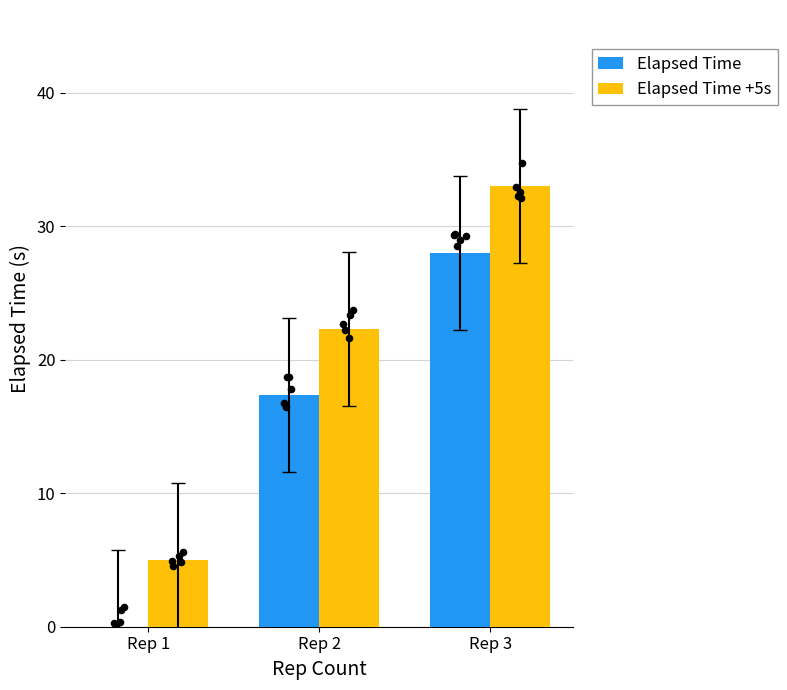

At which category is the sum across all series the highest?

Rep 3